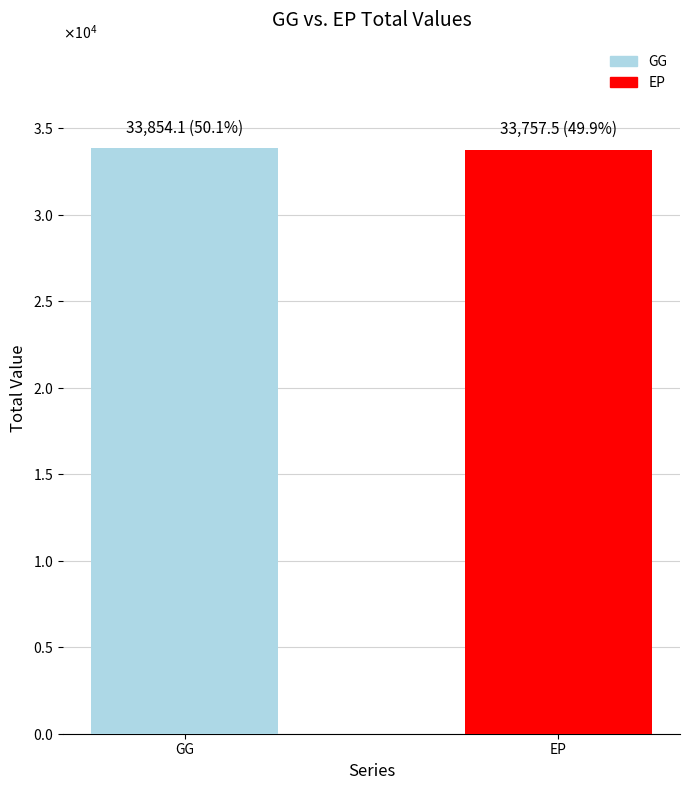

Does the chart contain stacked bars?

No